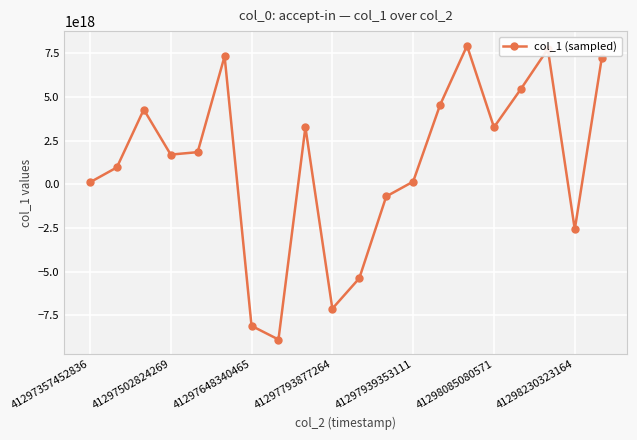

How many points are higher than both their immediate neighbors (excluding endpoints)?

5